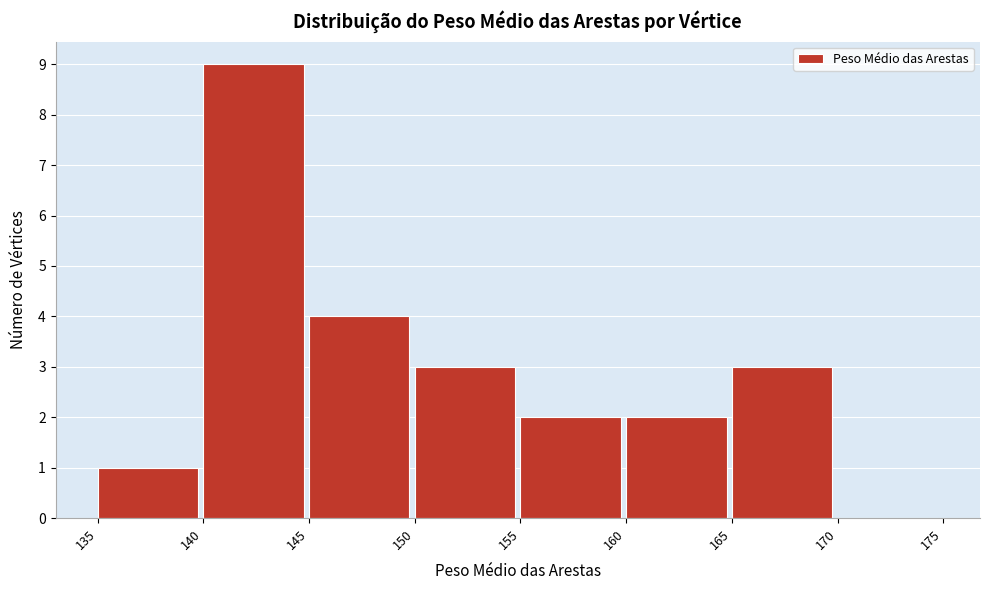

Reading left to right, transcribe this chart: for each bar, give the range it covers on the x-axis and its height. The values are not printed on the chart, so give them approximately, as read against the axis.

135 to 140: 1
140 to 145: 9
145 to 150: 4
150 to 155: 3
155 to 160: 2
160 to 165: 2
165 to 170: 3
170 to 175: 0